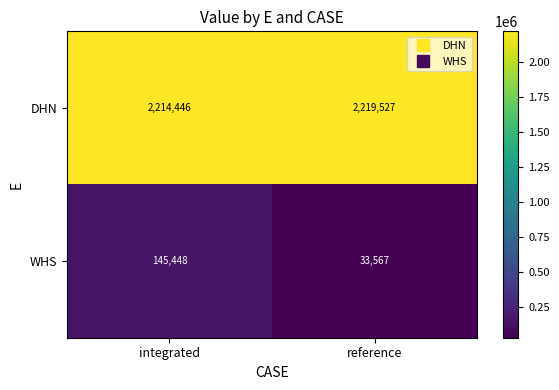

Which label corresponds to the smallest value in the chart?

reference